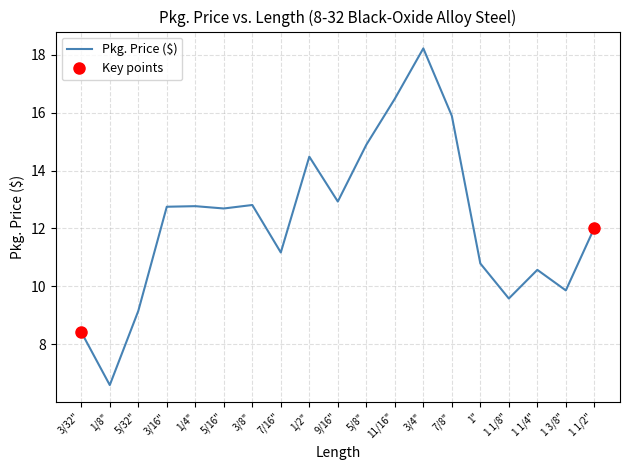

What is the difference between the values at 5/16" and 3/16"?

0.1